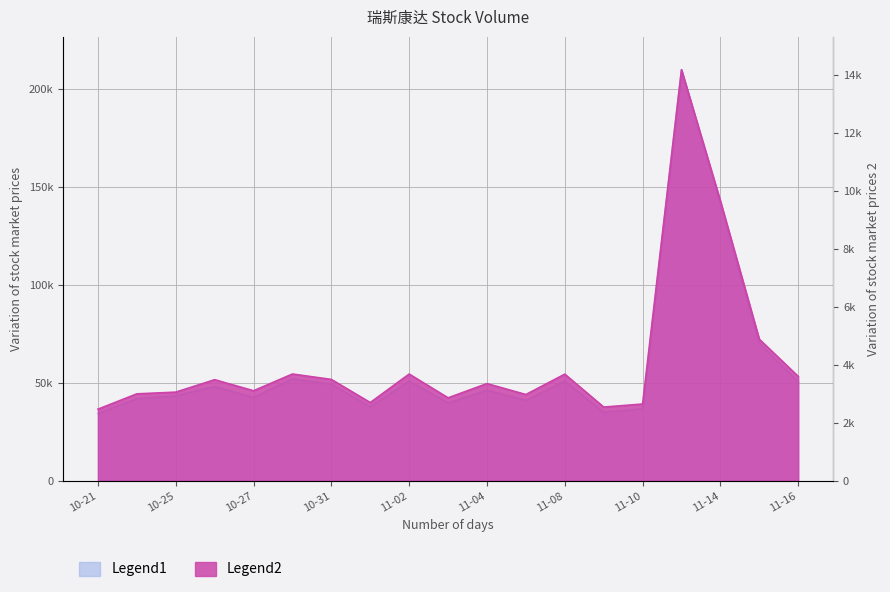

What is the sum of the t_volume values at 2022-11-16 and 2022-11-11?

17772